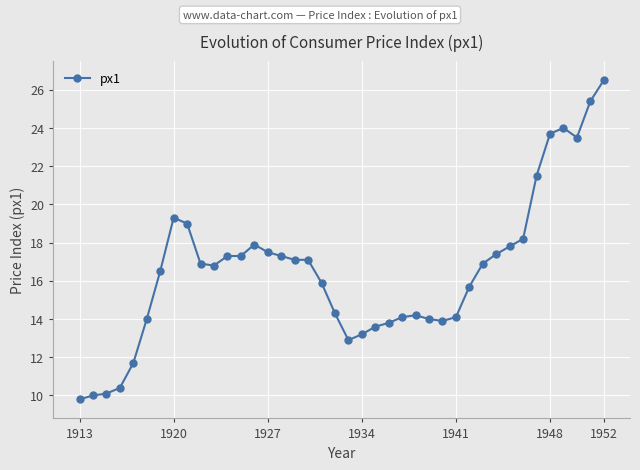

What is the value of the 26th point from the left?

14.2